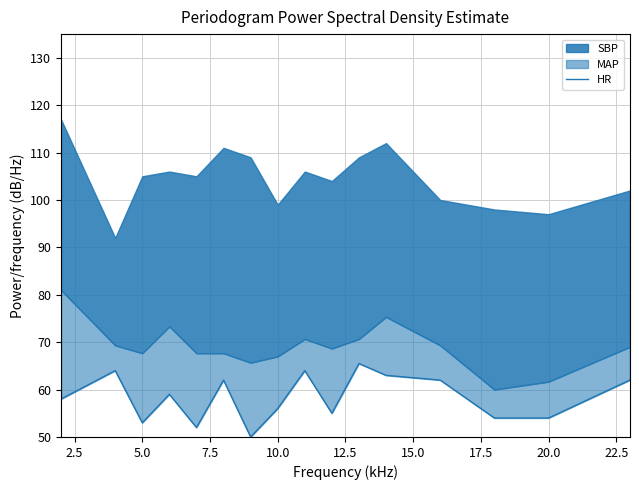

Between 25.0 and 17.5, which is larger?

25.0